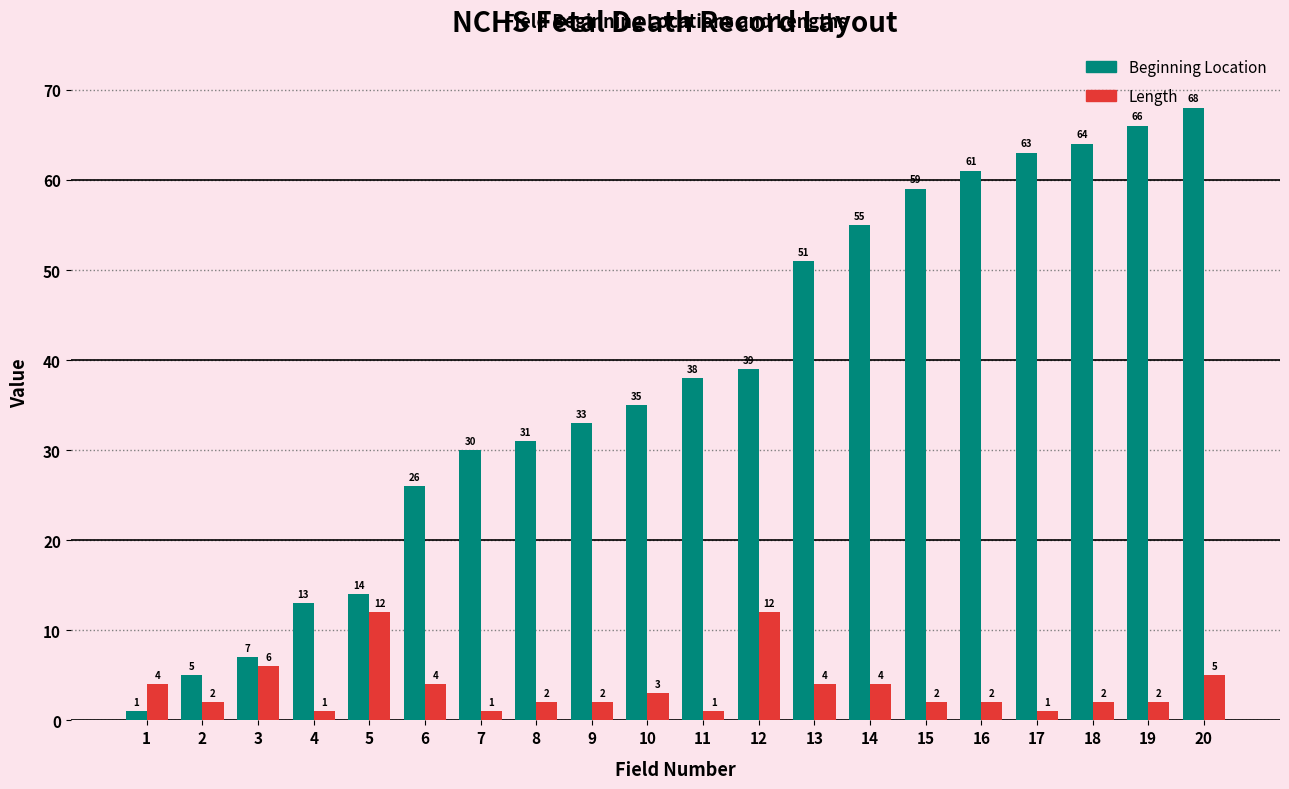

What is the total value across all series at 5?

26